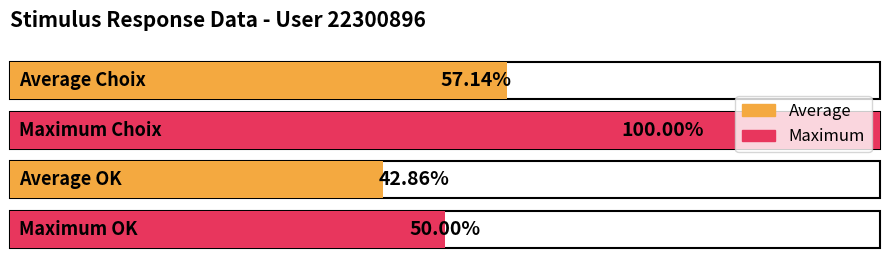

Which series has the widest spread of values?

Choix